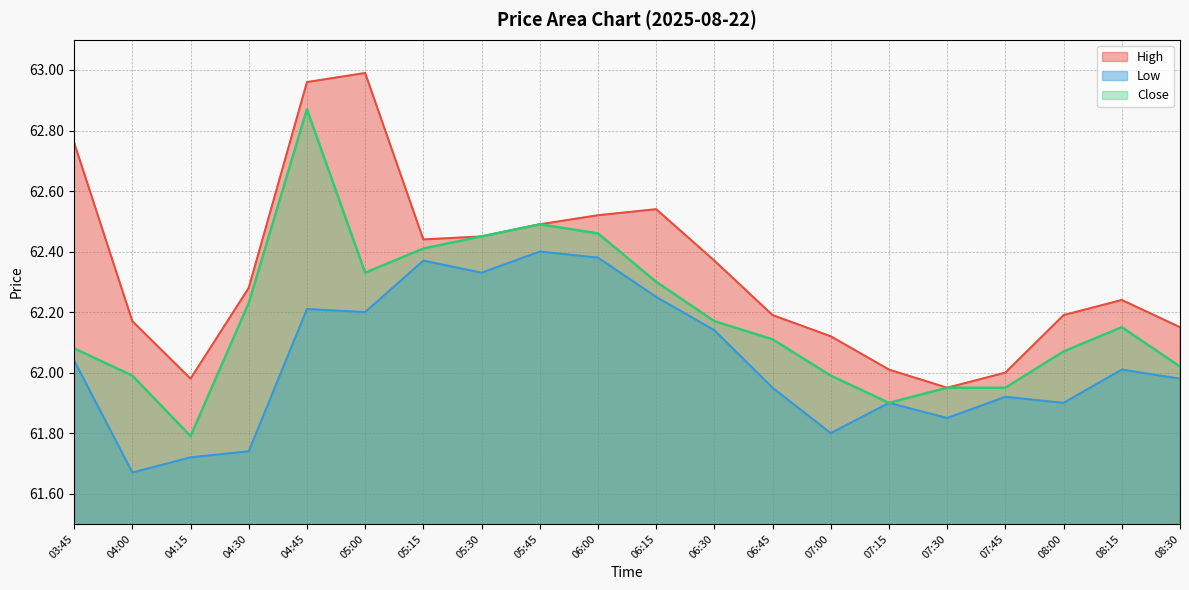

What is the difference between the maximum and minimum values in the High series?

1.0